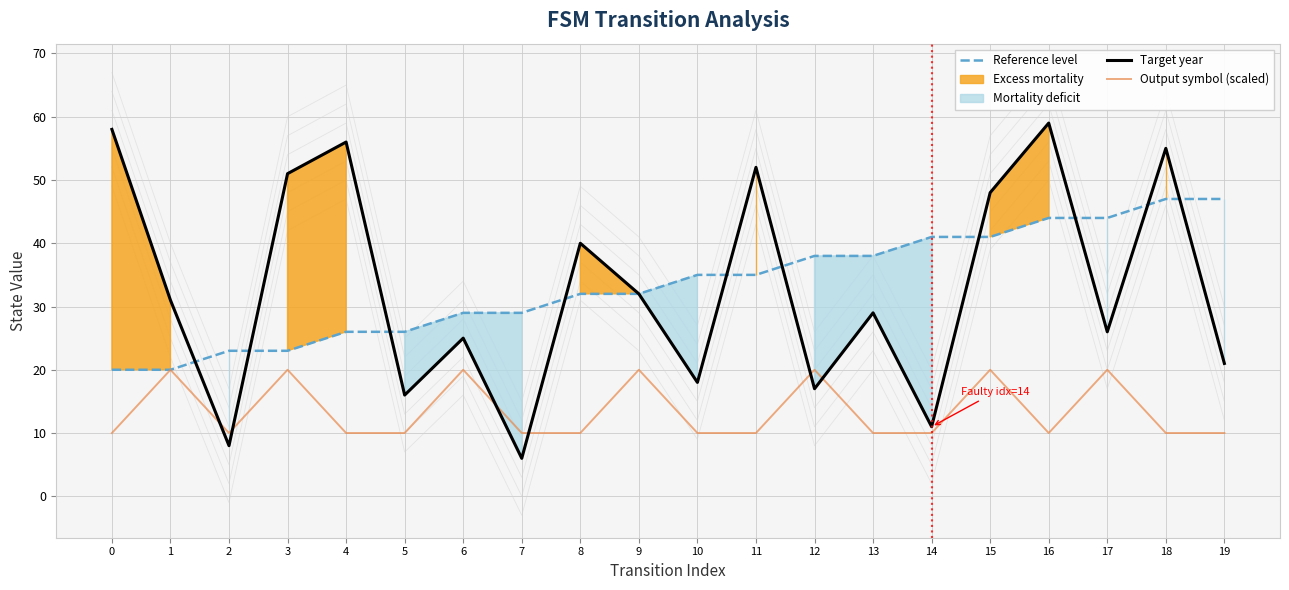

What is the spread (max minus min) of values at 10?

25